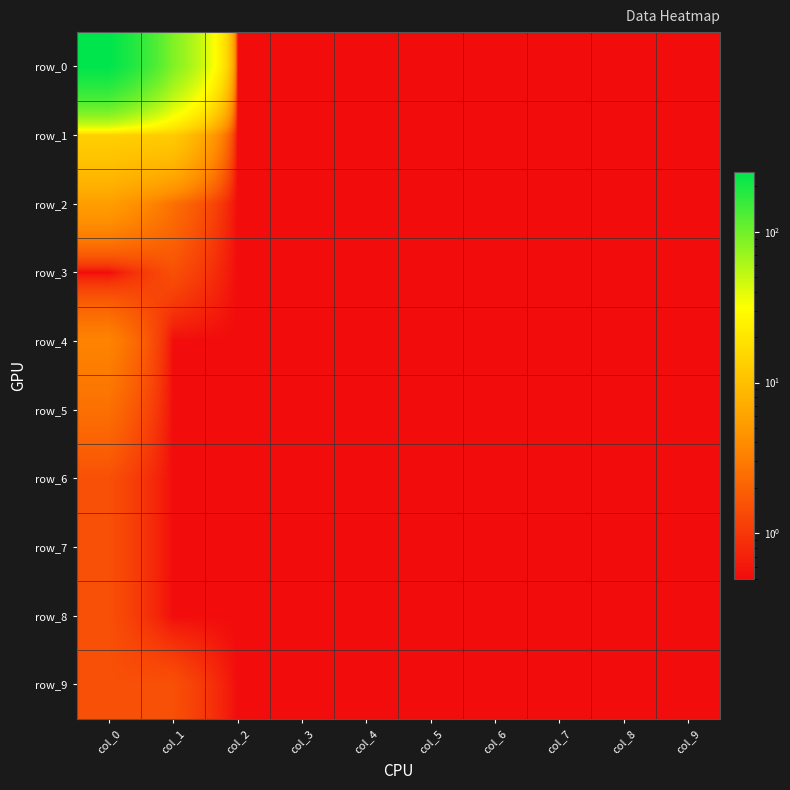

Rank the series by their maximum value, from highest to lowest.

row_0, row_1, row_2, row_4, row_5, row_3, row_6, row_7, row_8, row_9